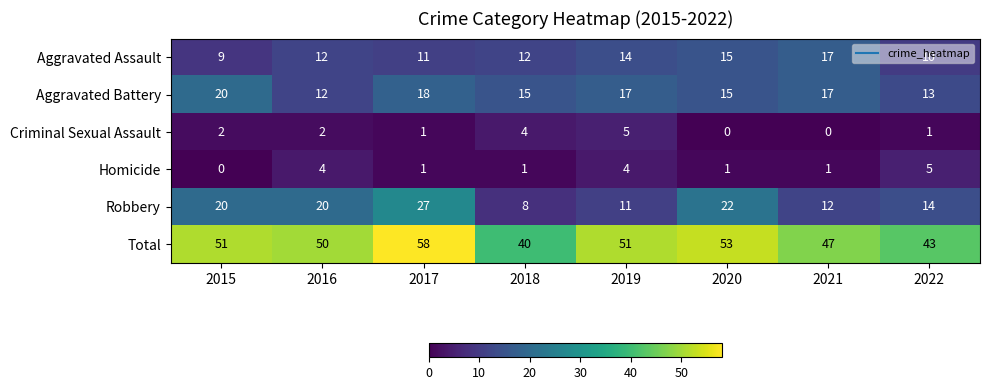

Rank the series at 2019 from lowest to highest value.

Homicide, Criminal Sexual Assault, Robbery, Aggravated Assault, Aggravated Battery, Total